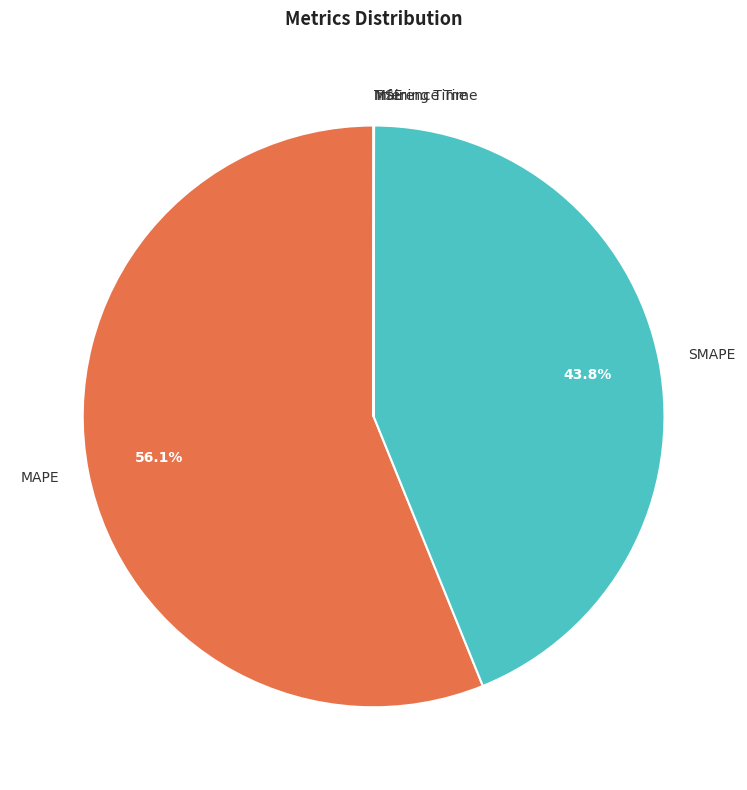

Which slice represents more than half of the pie?

MAPE